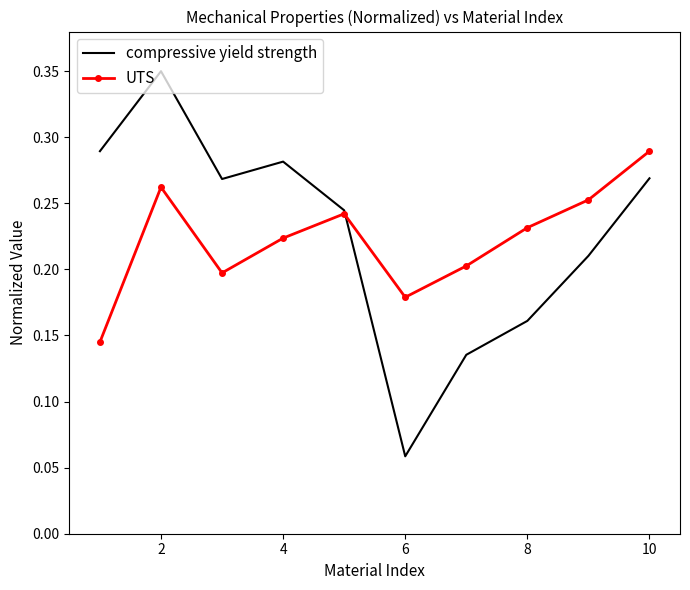

Which series has the largest range (max minus min)?

compressive yield strength